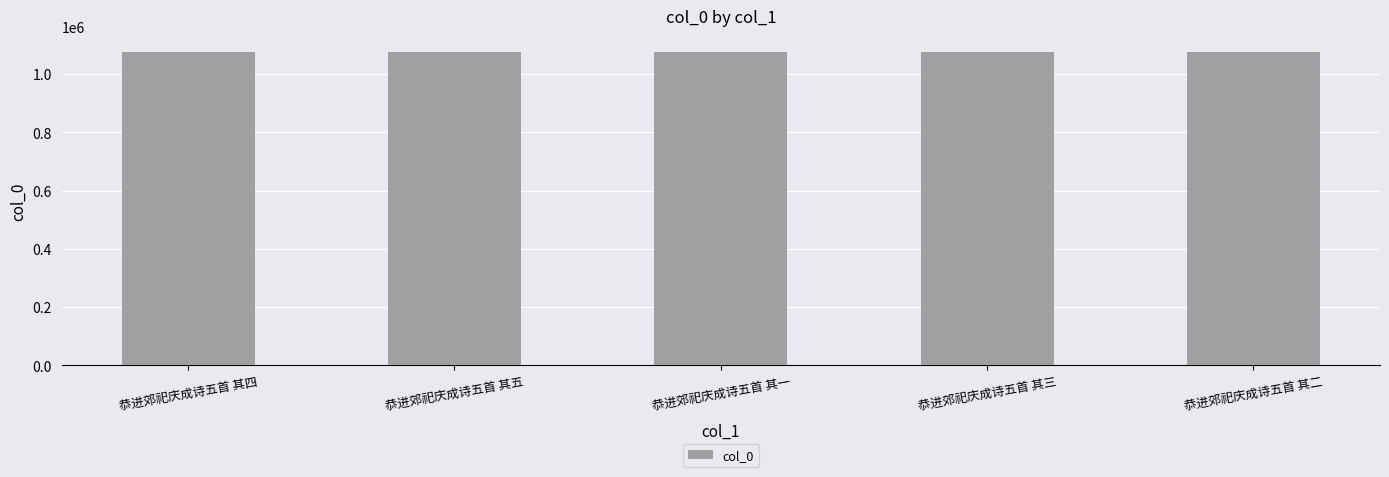

The chart shows a value of 1921576 at 恭进郊祀庆成诗五首 其五. True or false?

False